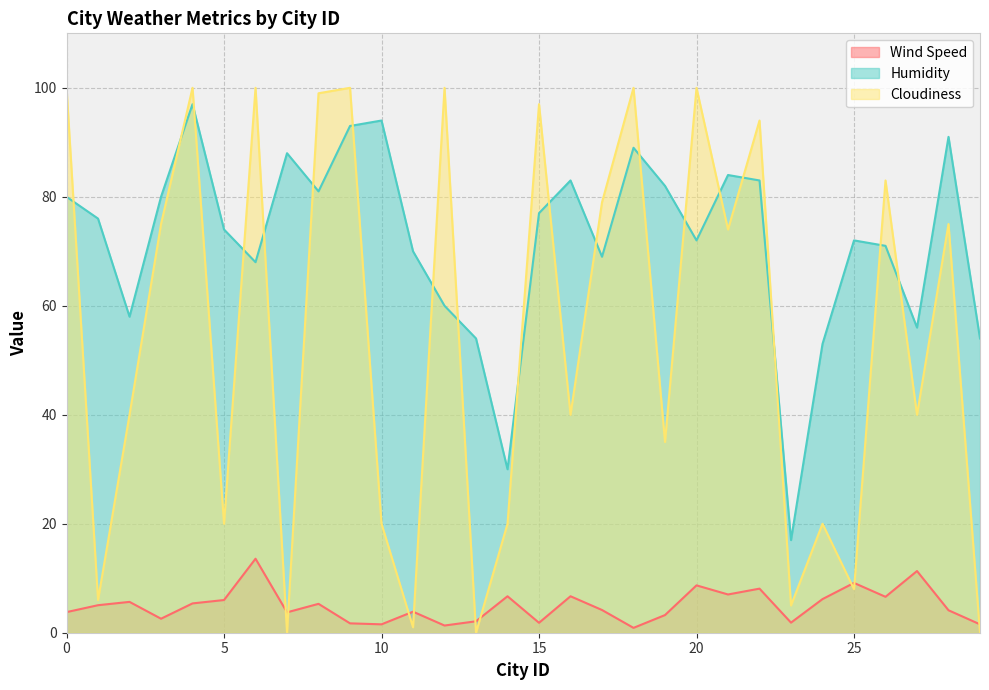

What is the value of the Wind Speed point at the 21st from the left?

8.7